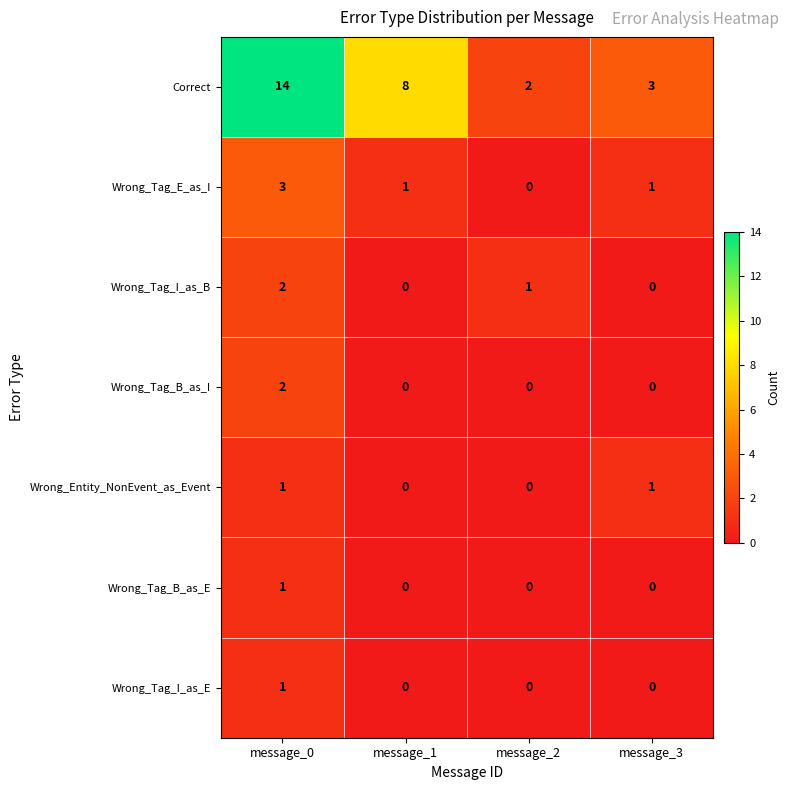

Which series has the widest spread of values?

Correct